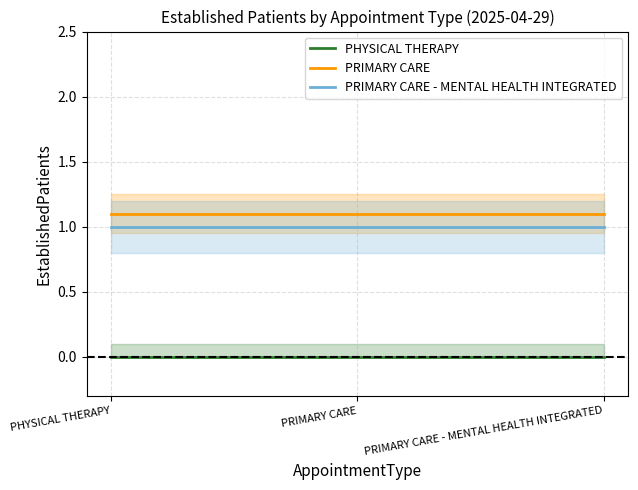

Is this an area chart (filled region under the line)?

No